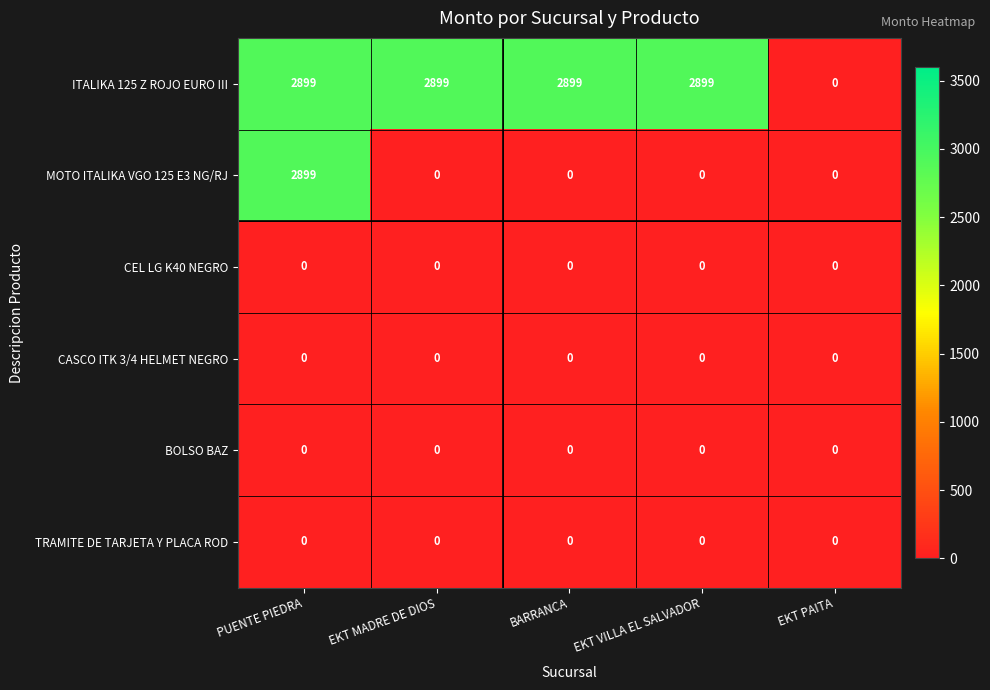

Reading left to right, what are all the values shown in this chart?

ITALIKA 125 Z ROJO EURO III: PUENTE PIEDRA=2899	EKT MADRE DE DIOS=2899	BARRANCA=2899	EKT VILLA EL SALVADOR=2899	EKT PAITA=0
MOTO ITALIKA VGO 125 E3 NG/RJ: PUENTE PIEDRA=2899	EKT MADRE DE DIOS=0	BARRANCA=0	EKT VILLA EL SALVADOR=0	EKT PAITA=0
CEL LG K40 NEGRO: PUENTE PIEDRA=0	EKT MADRE DE DIOS=0	BARRANCA=0	EKT VILLA EL SALVADOR=0	EKT PAITA=0
CASCO ITK 3/4 HELMET NEGRO: PUENTE PIEDRA=0	EKT MADRE DE DIOS=0	BARRANCA=0	EKT VILLA EL SALVADOR=0	EKT PAITA=0
BOLSO BAZ: PUENTE PIEDRA=0	EKT MADRE DE DIOS=0	BARRANCA=0	EKT VILLA EL SALVADOR=0	EKT PAITA=0
TRAMITE DE TARJETA Y PLACA ROD: PUENTE PIEDRA=0	EKT MADRE DE DIOS=0	BARRANCA=0	EKT VILLA EL SALVADOR=0	EKT PAITA=0